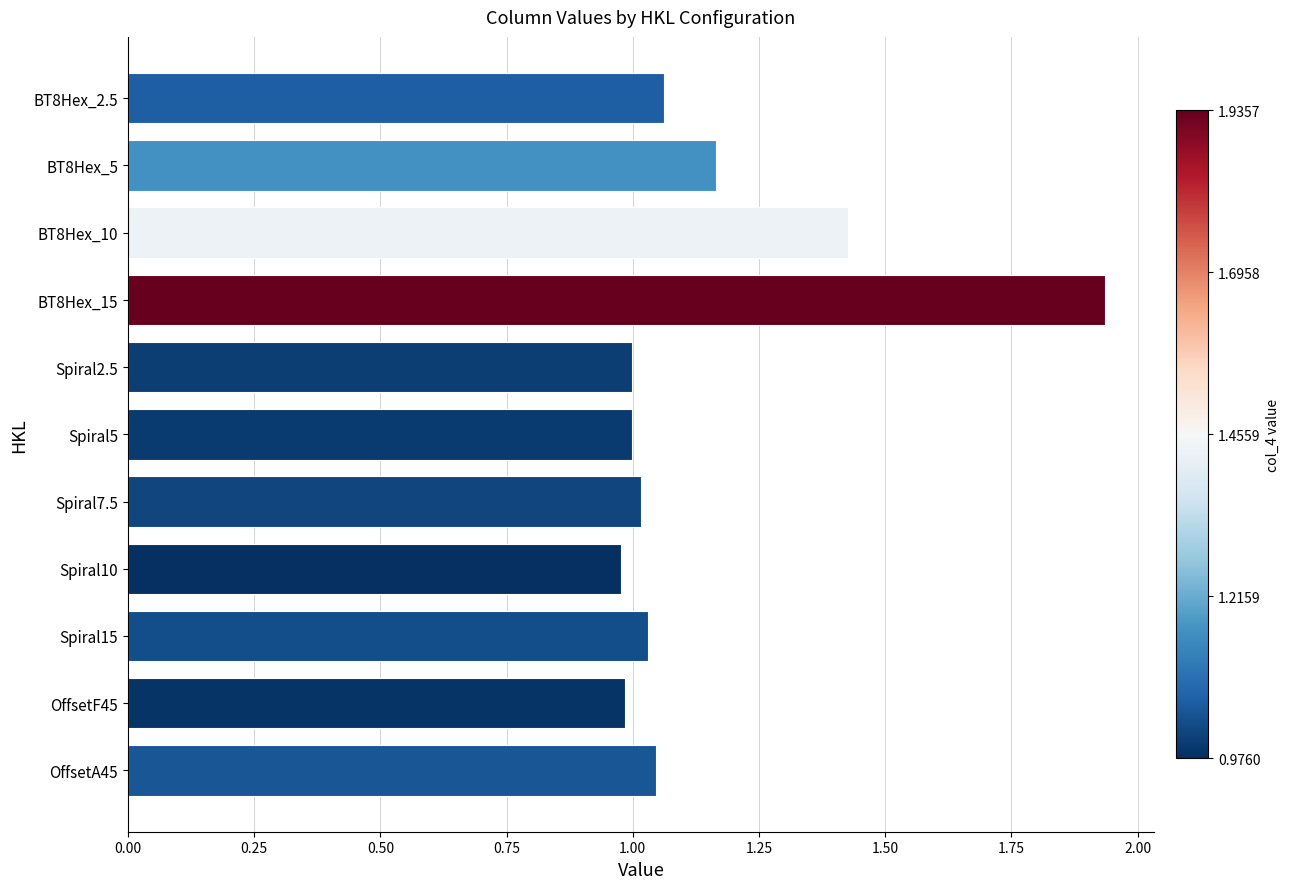

Are the bars grouped side by side (vs. stacked)?

No